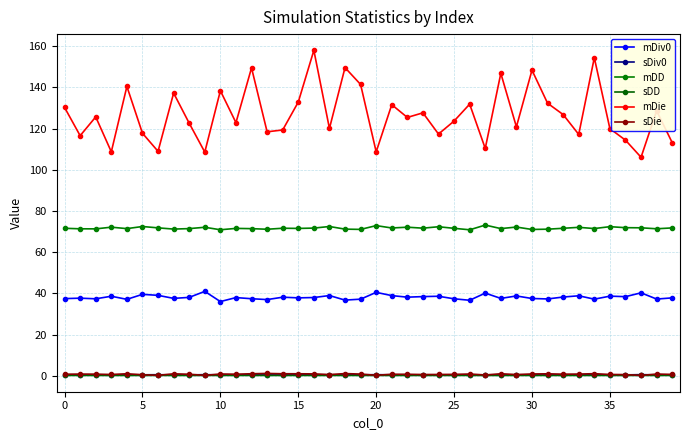

True or false: mDD has more than 2 points higher than both neighbors.

True